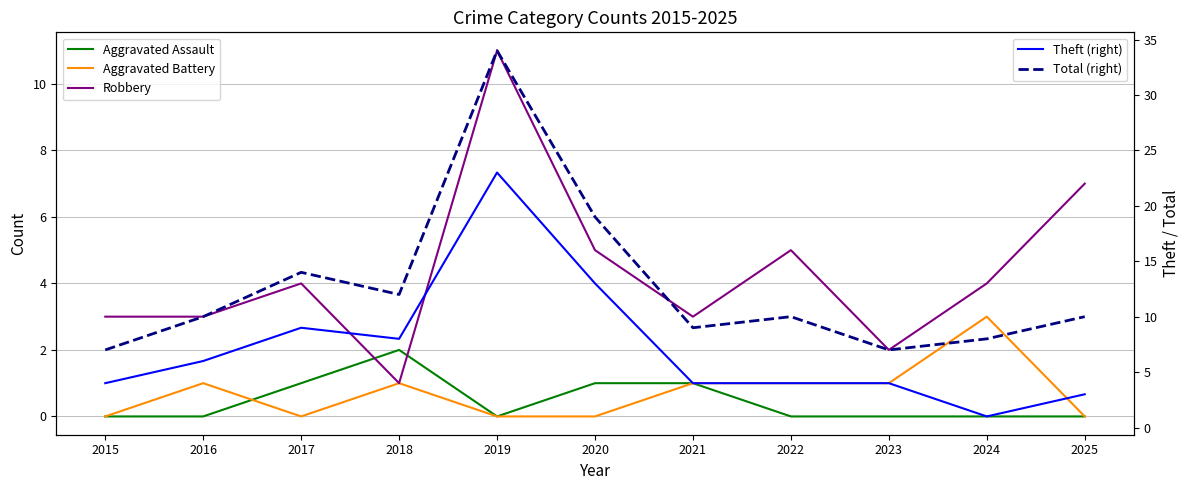

What is the greatest value displayed?

34